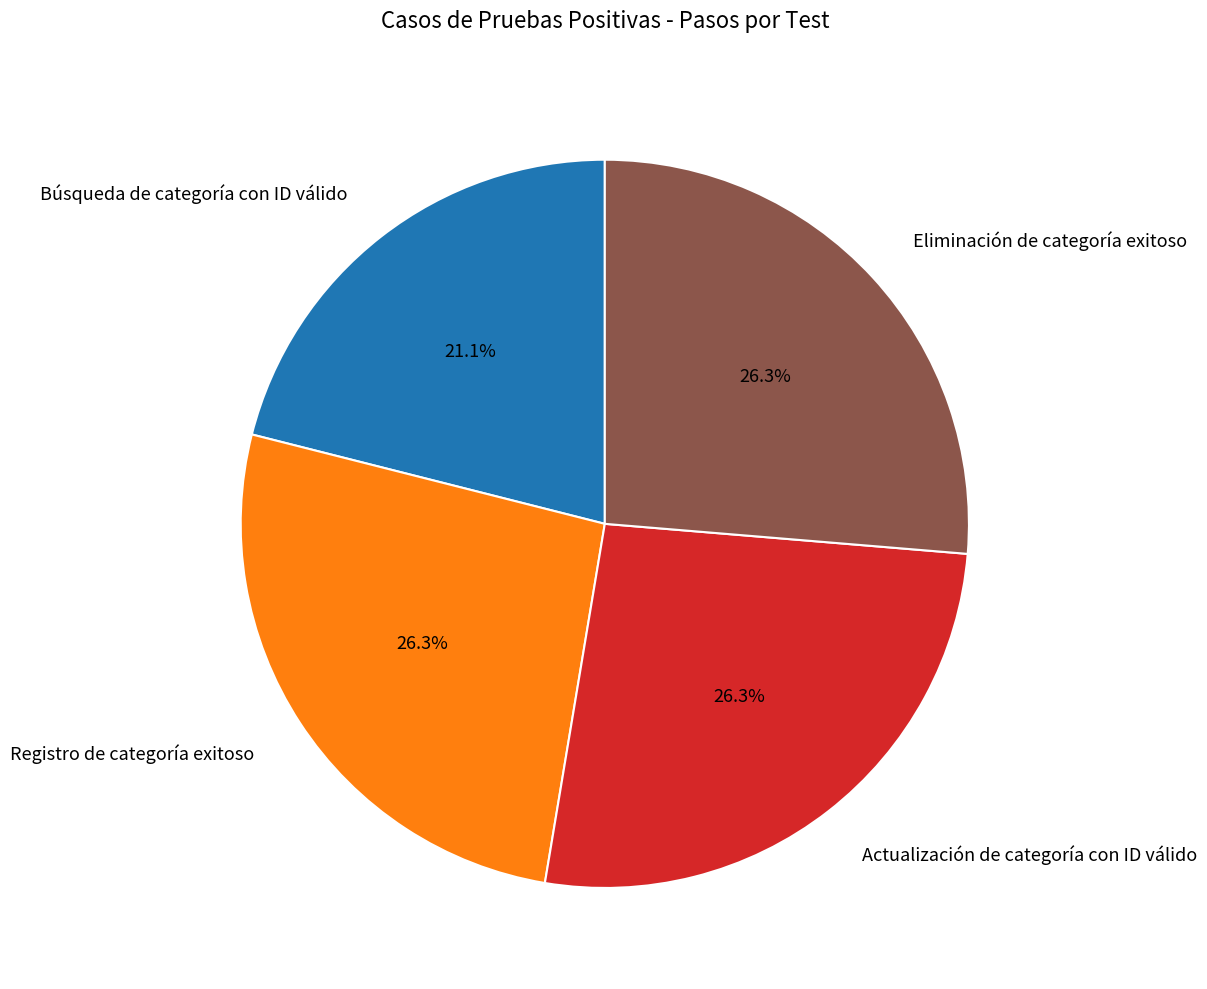

How much of the chart is everything except Registro de categoría exitoso?

73.7%